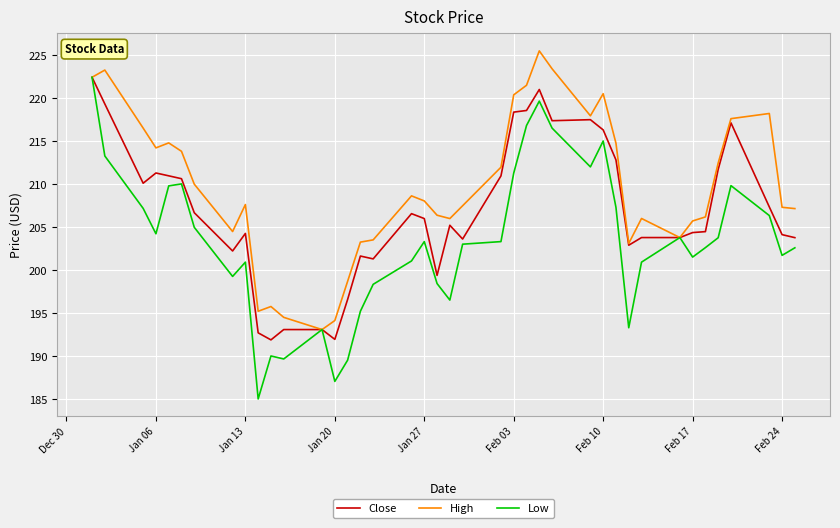

What is the average value of the Low series?

203.3